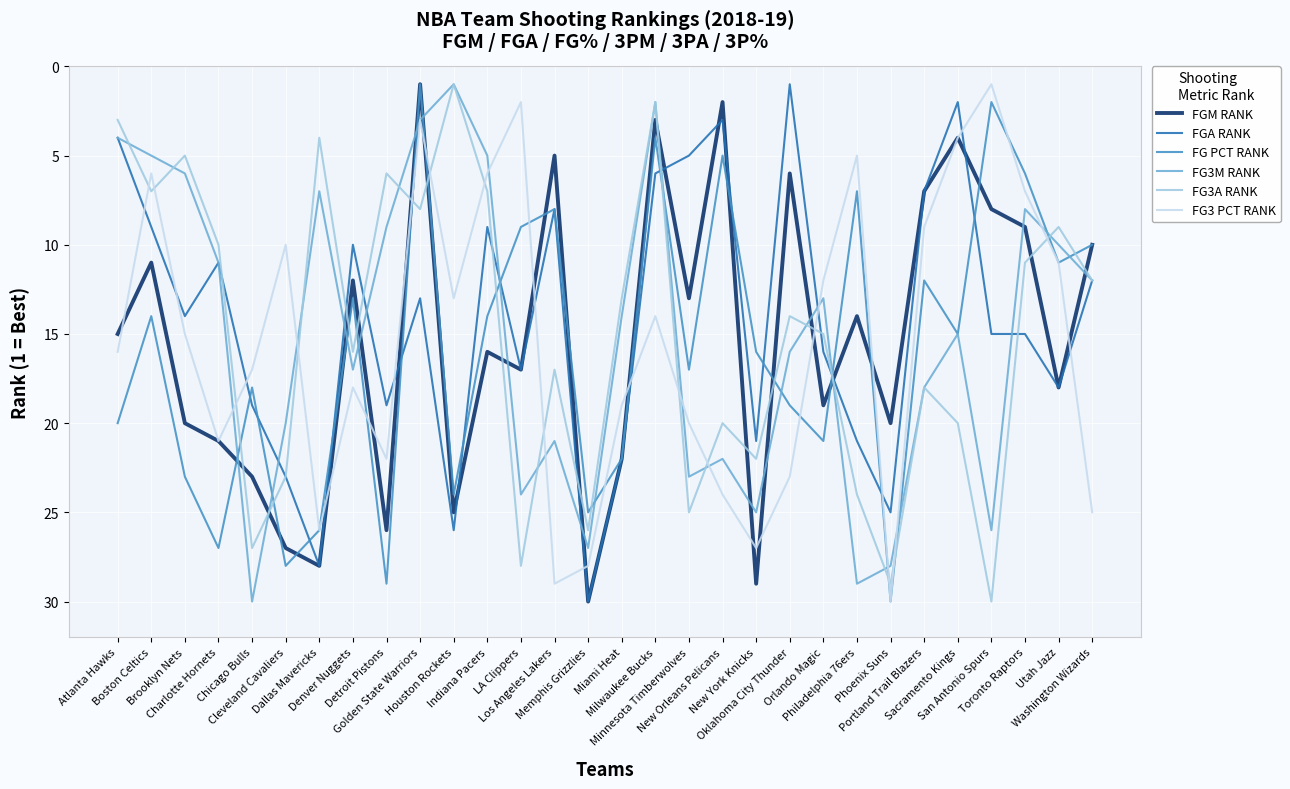

What is the difference between the FG3M RANK values at Oklahoma City Thunder and Boston Celtics?

11